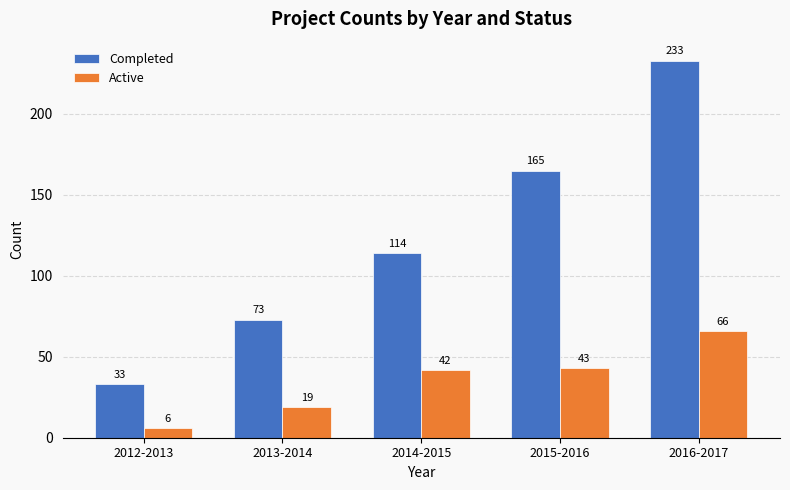

Which series has the largest range (max minus min)?

Completed